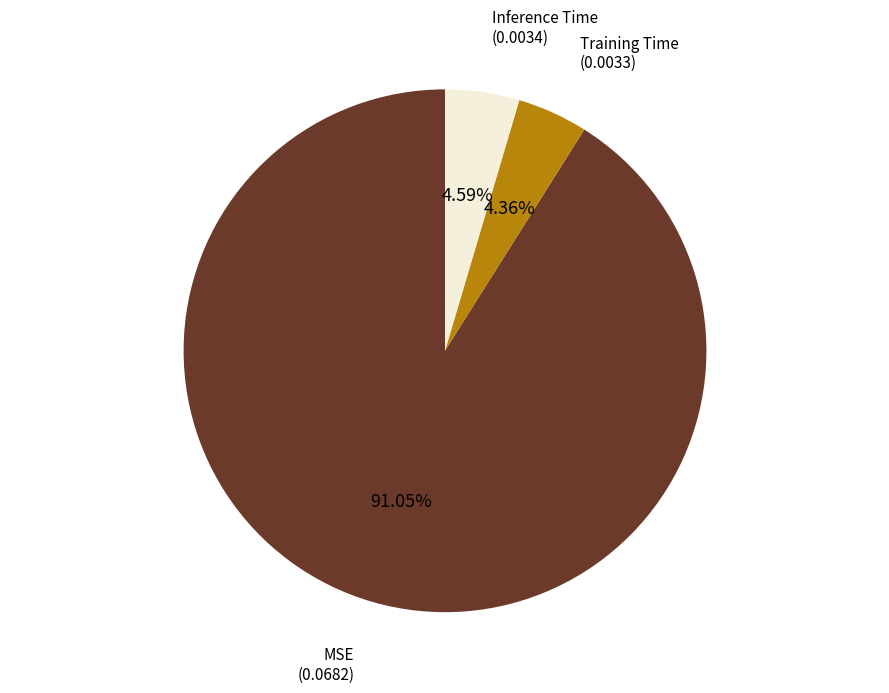

Is there any slice that represents more than half of the pie?

Yes